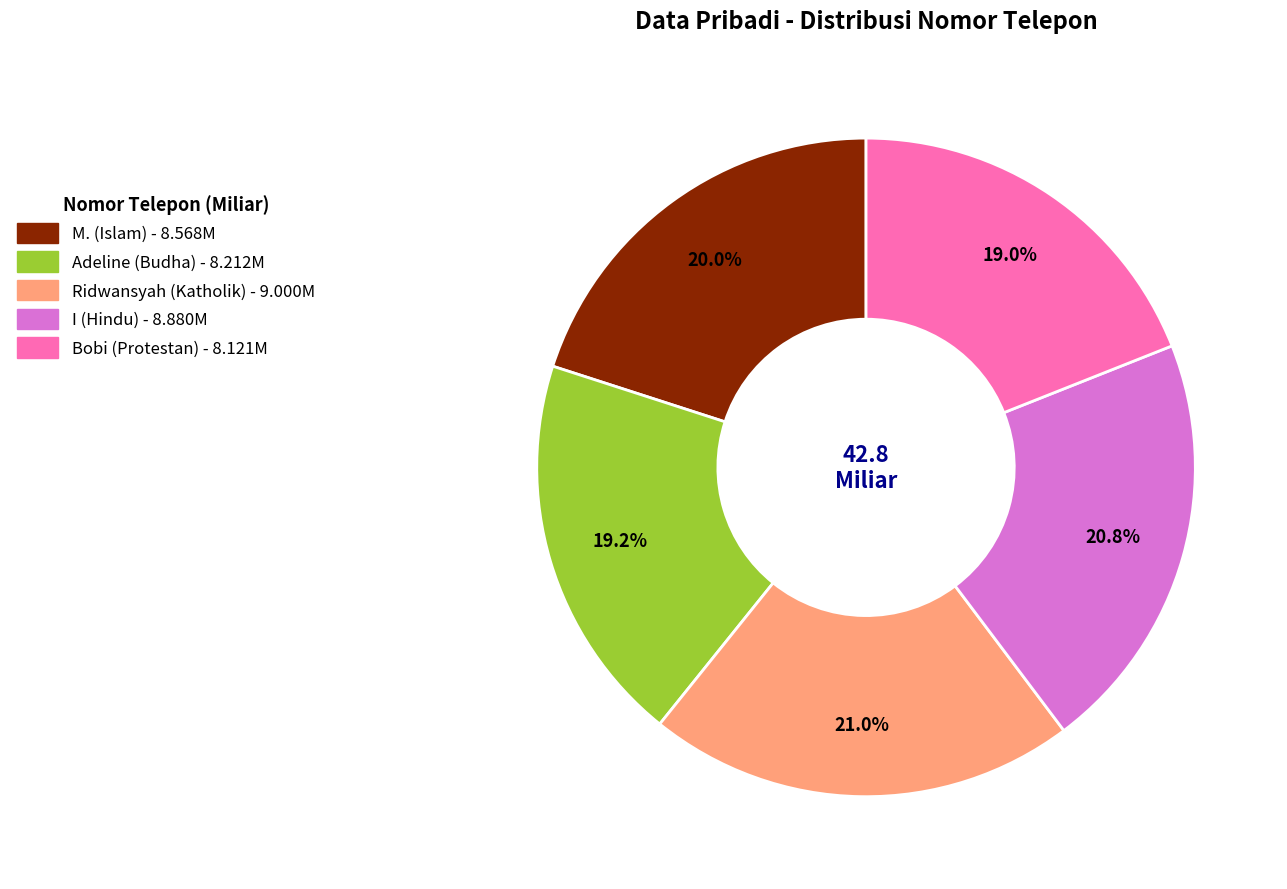

Is there a majority slice in this chart?

No